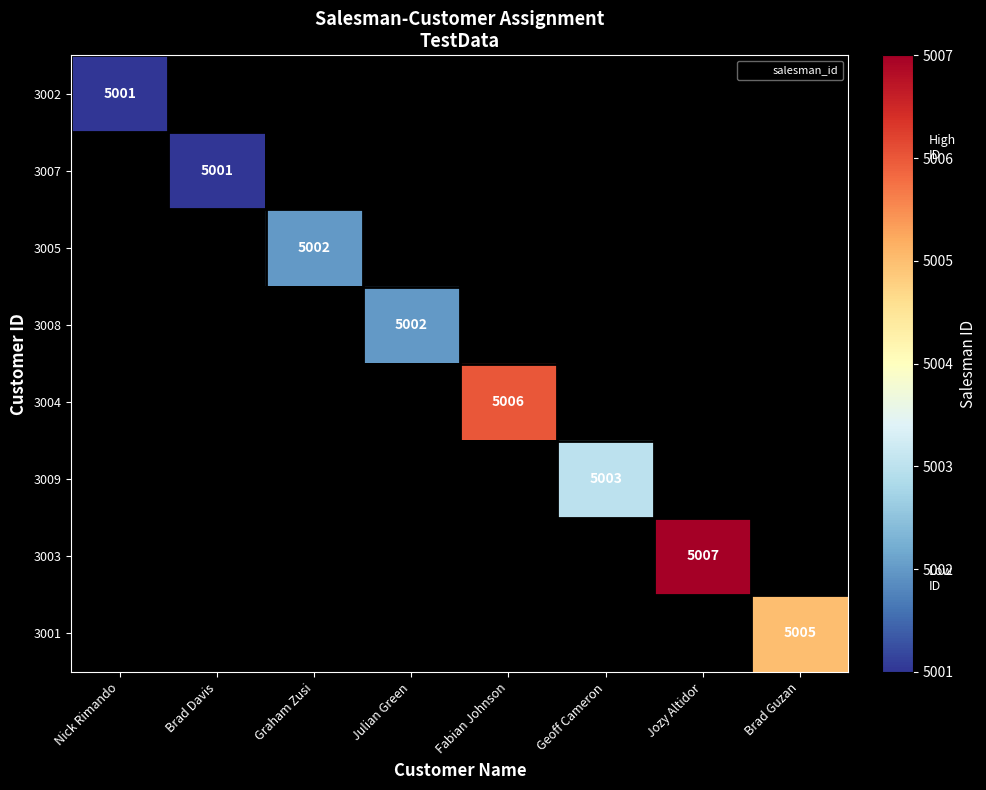

How many distinct data groups are displayed?

8